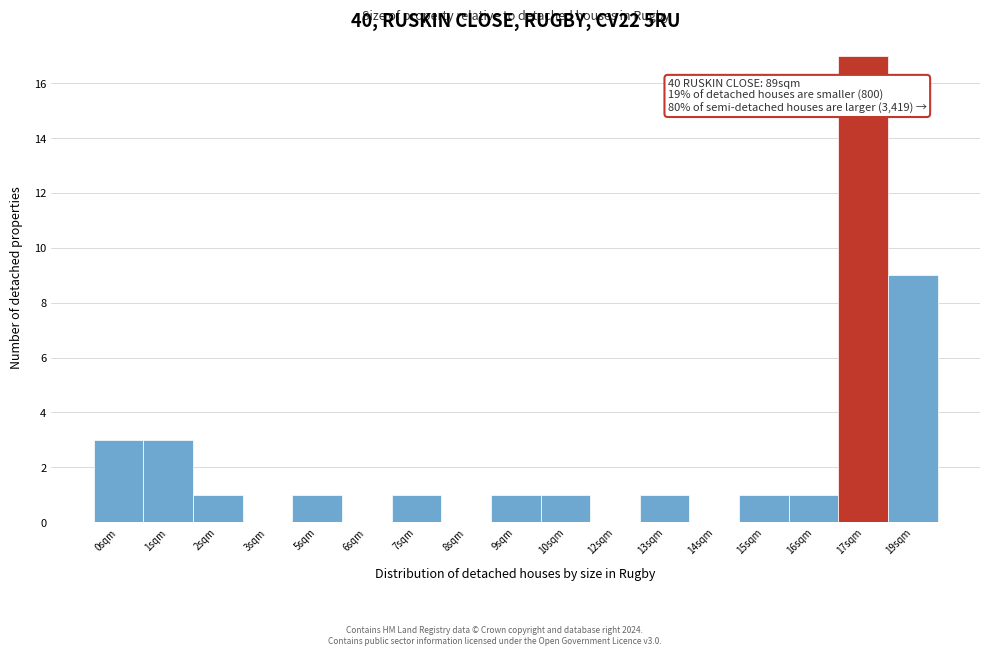

Reading left to right, what are all the values shown in this chart?

0sqm=3	1sqm=3	2sqm=1	3sqm=0	5sqm=1	6sqm=0	7sqm=1	8sqm=0	9sqm=1	10sqm=1	12sqm=0	13sqm=1	14sqm=0	15sqm=1	16sqm=1	17sqm=17	19sqm=9